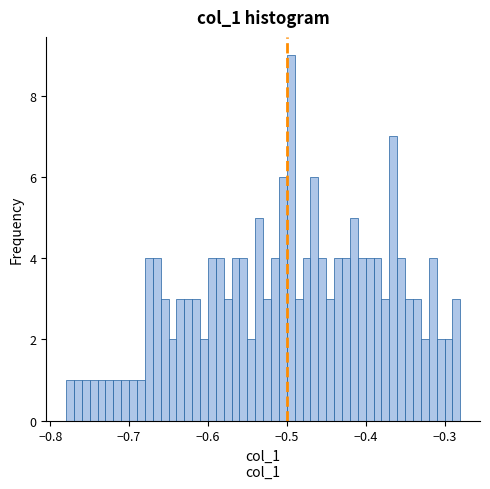

Around what value on the x-axis is the tallest bar? Give the approximate position of its centre, as read against the axis.

-0.49